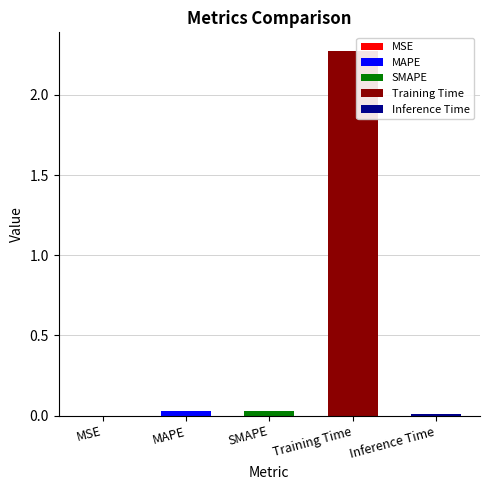

Rank the categories by value from highest to lowest.

Training Time, MAPE, SMAPE, Inference Time, MSE